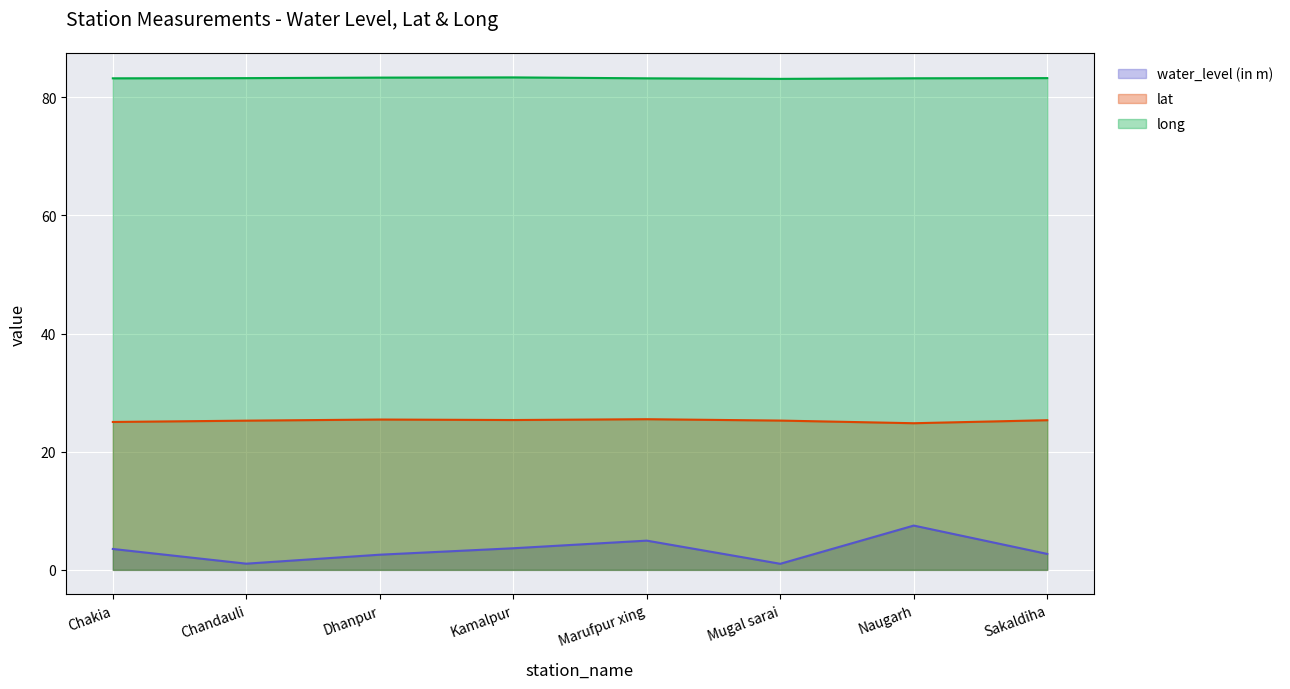

Reading left to right, transcribe all the data shown in this chart.

water_level (in m): 3.5	1.1	2.6	3.7	5.0	1.0	7.5	2.7
lat: 25.0	25.3	25.5	25.4	25.5	25.3	24.8	25.3
long: 83.2	83.3	83.3	83.4	83.2	83.1	83.2	83.3